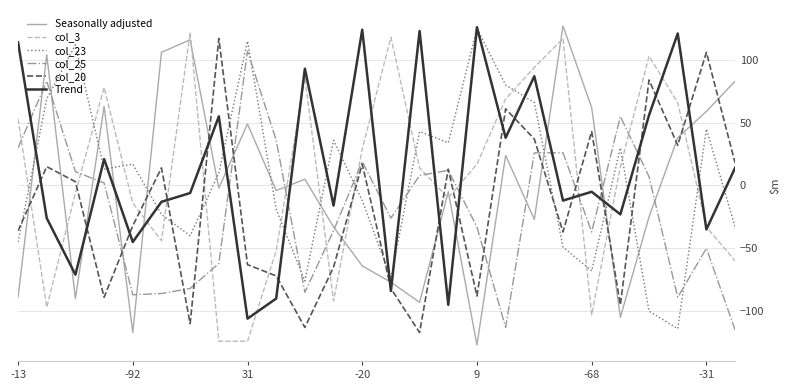

In col_3, how many points are higher than both neighbors (excluding endpoints)?

6